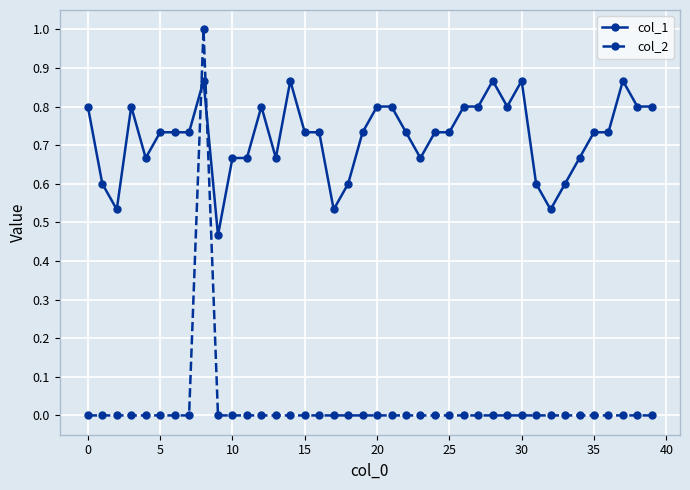

List the series in order of their overall mean, lowest first.

col_2, col_1